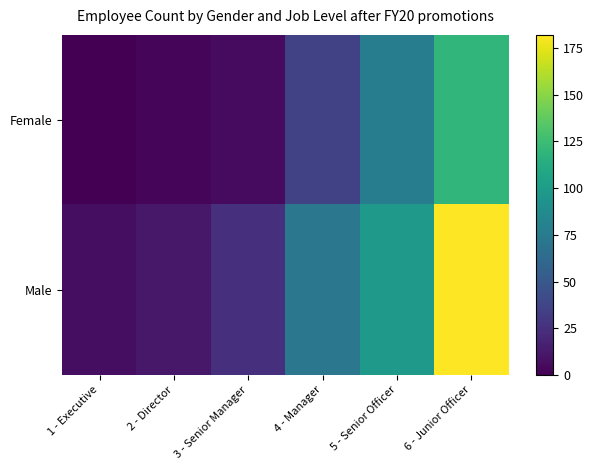

At 1 - Executive, list the series in order from smallest to largest.

Female, Male